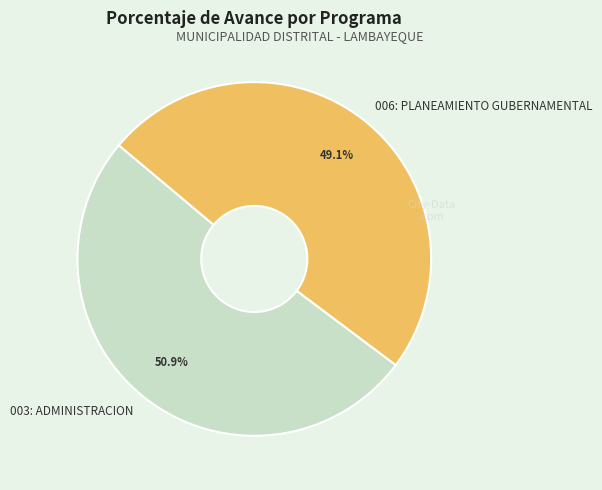

To the nearest percent, what is the difference between the 006: PLANEAMIENTO GUBERNAMENTAL and 003: ADMINISTRACION slice percentages?

2%